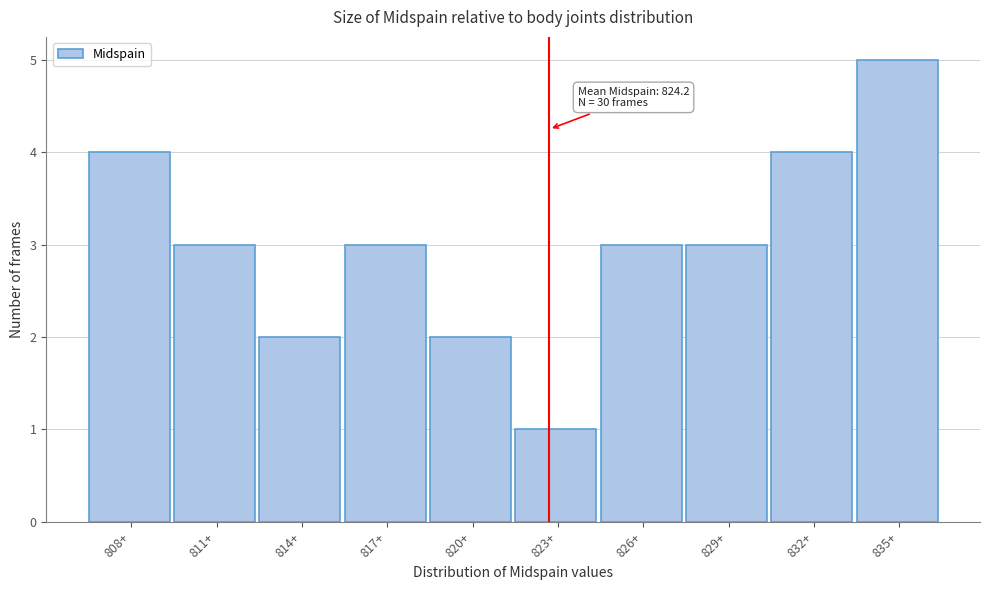

Reading left to right, what are all the values shown in this chart?

808+=4	811+=3	814+=2	817+=3	820+=2	823+=1	826+=3	829+=3	832+=4	835+=5